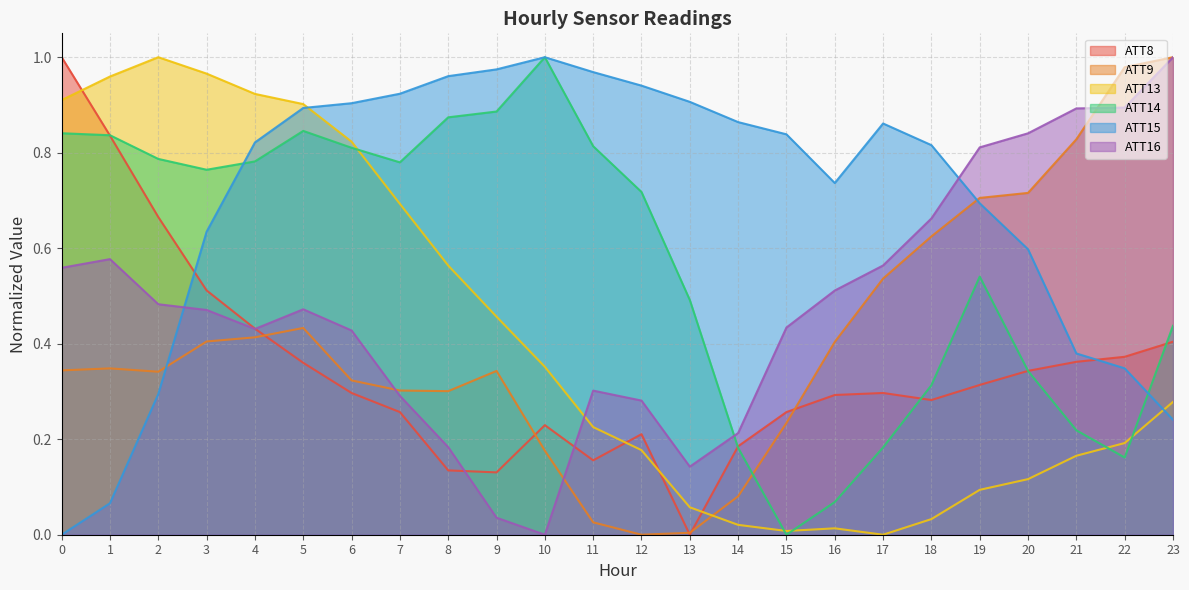

Which series ends up on top after the final intersection of ATT16 and ATT9?

ATT9